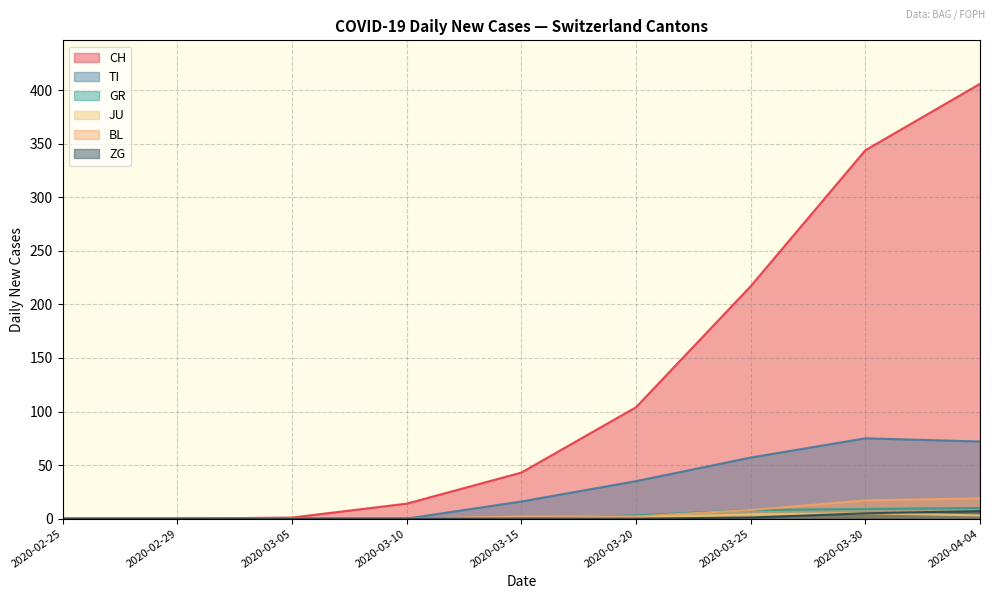

Between 2020-03-26 and 2020-05-20, which series saw the biggest shift?

CH